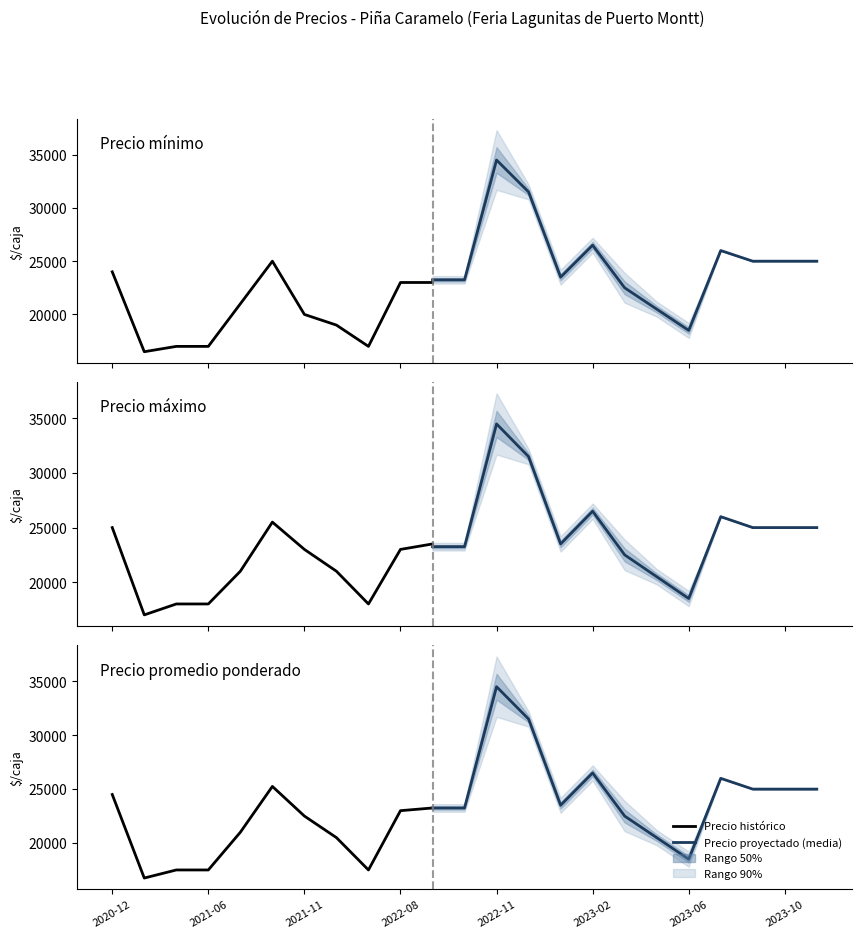

What is the difference between the second highest and second lowest values in the Precio maximo series?

14000